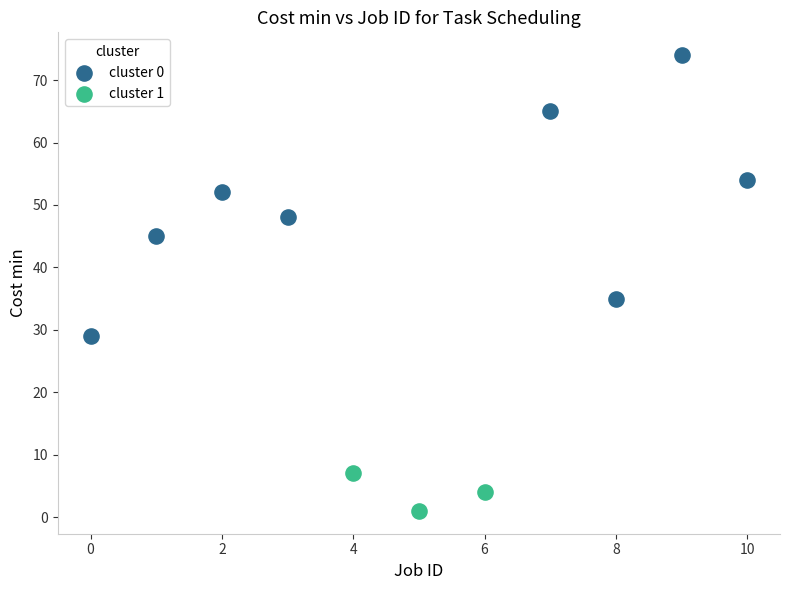

Which series contains the lowest Y value?

cluster 1